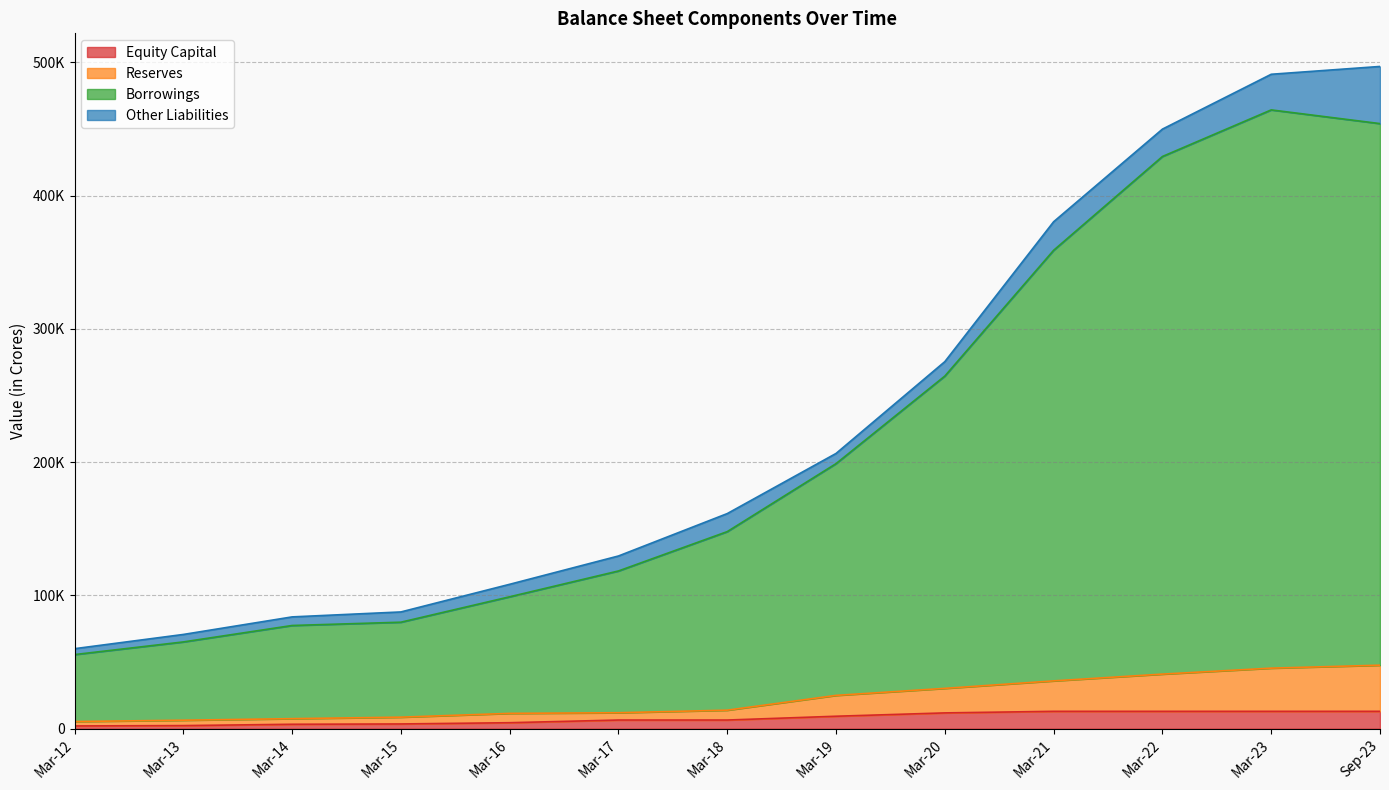

Where does the Equity Capital series first go above 6526?

Mar-19